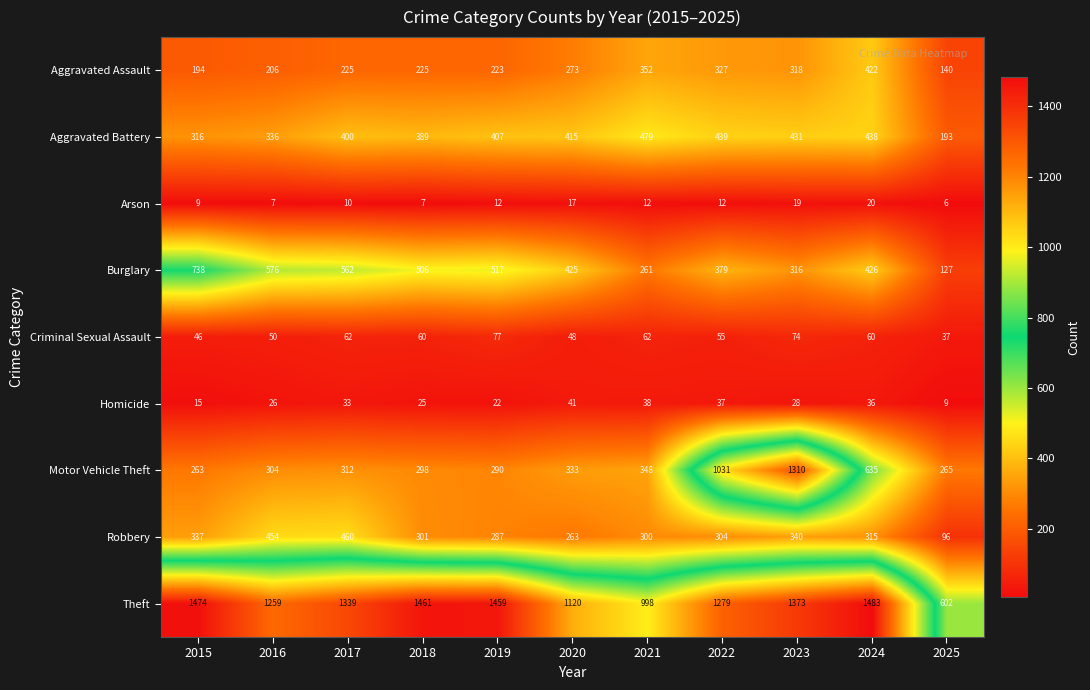

Which series has the largest total across all categories?

Theft